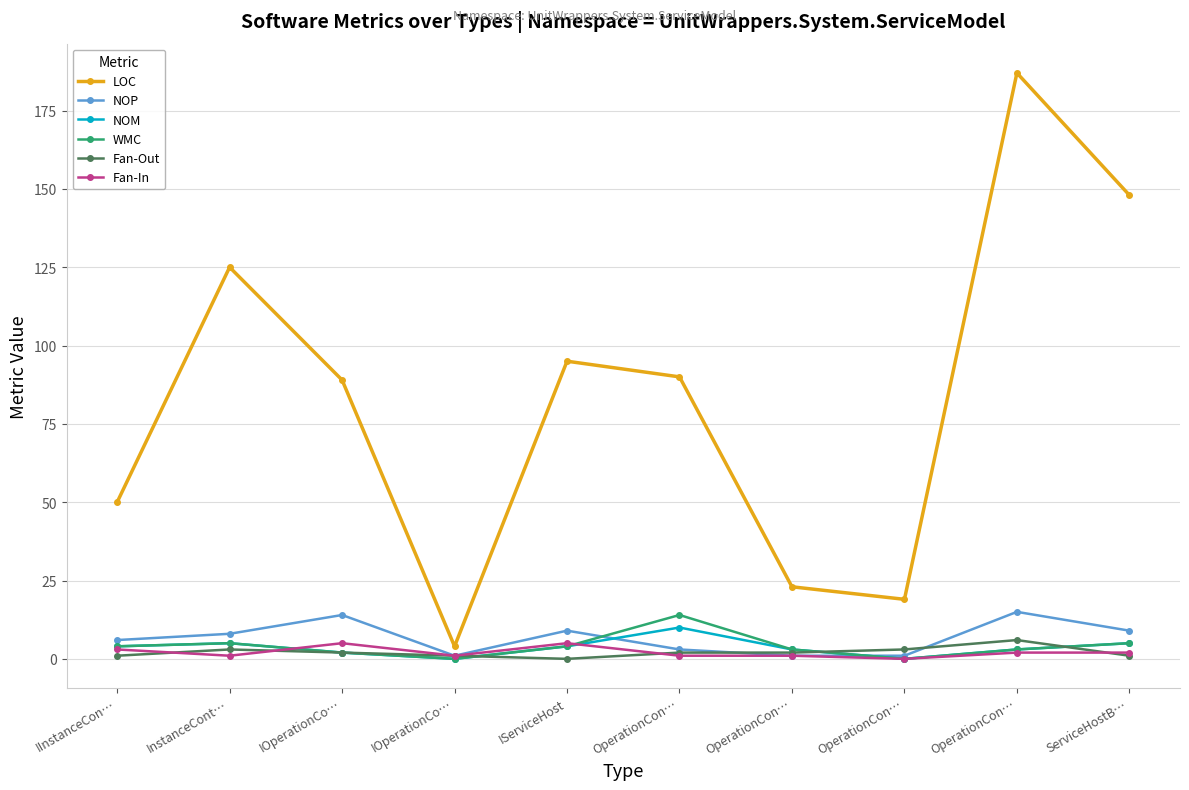

How many distinct data groups are displayed?

6